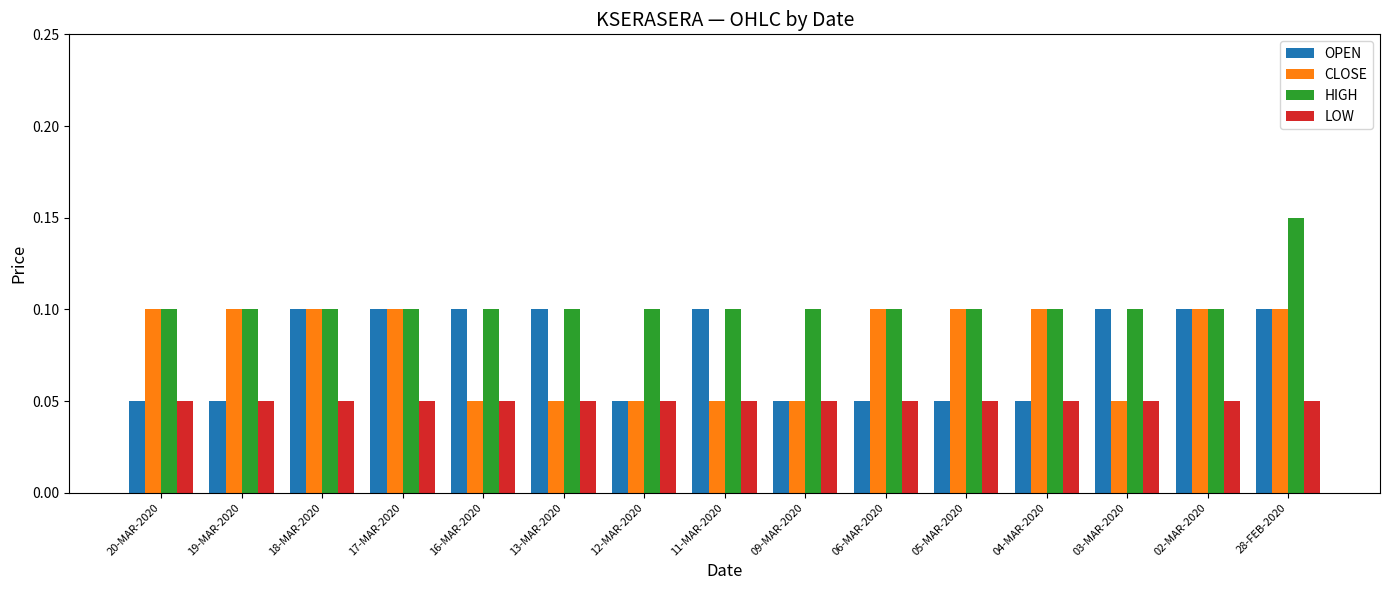

At how many categories does at least one series exceed 0?

15